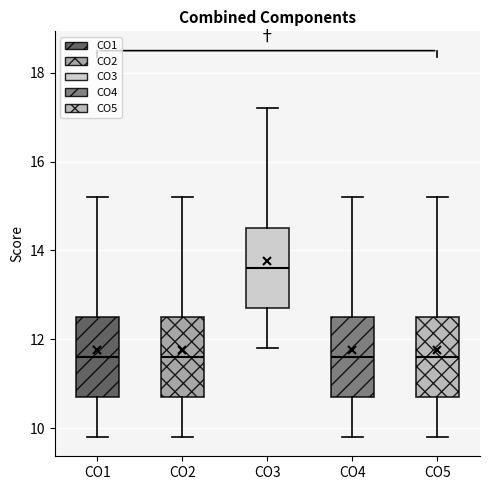

Where is the upper edge of the box for CO3 on the y-axis? The values are not printed on the chart, so give them approximately, as read against the axis.

14.6